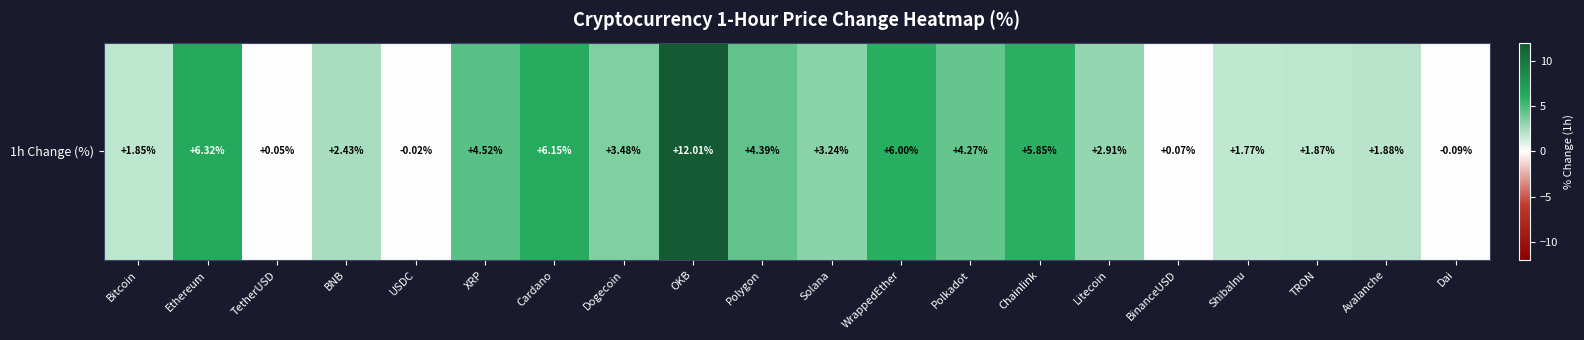

Which label corresponds to the largest value in the chart?

OKB